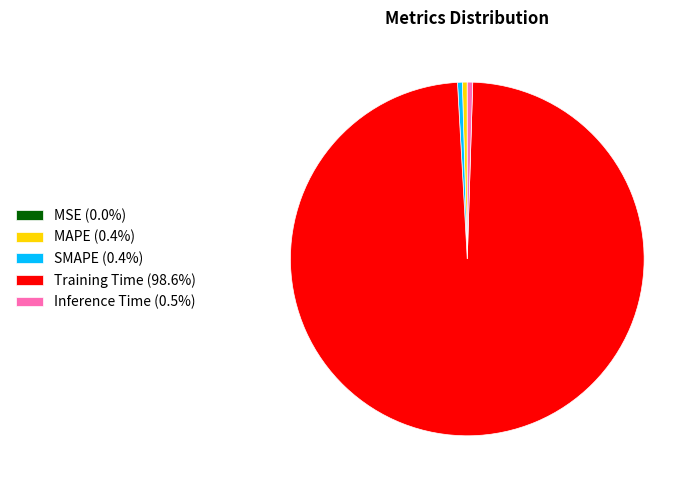

Is the sum of SMAPE (0.4%) and Training Time (98.6%) greater than half?

Yes